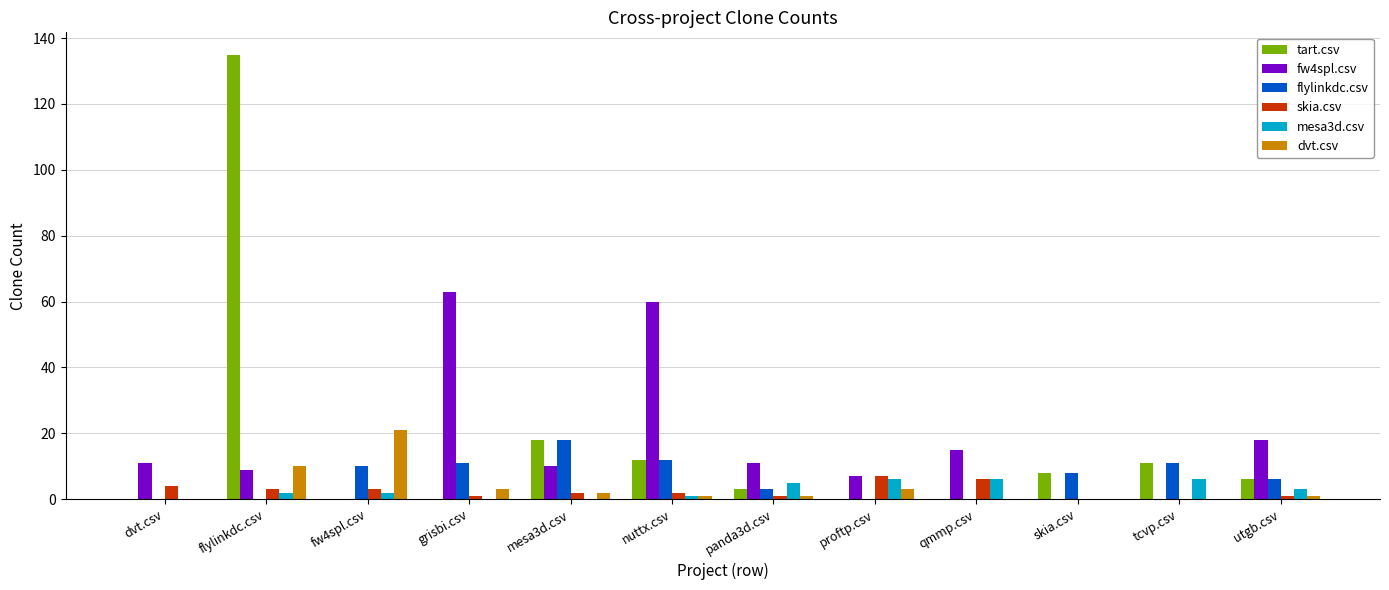

Count the number of categories in the chart.

12